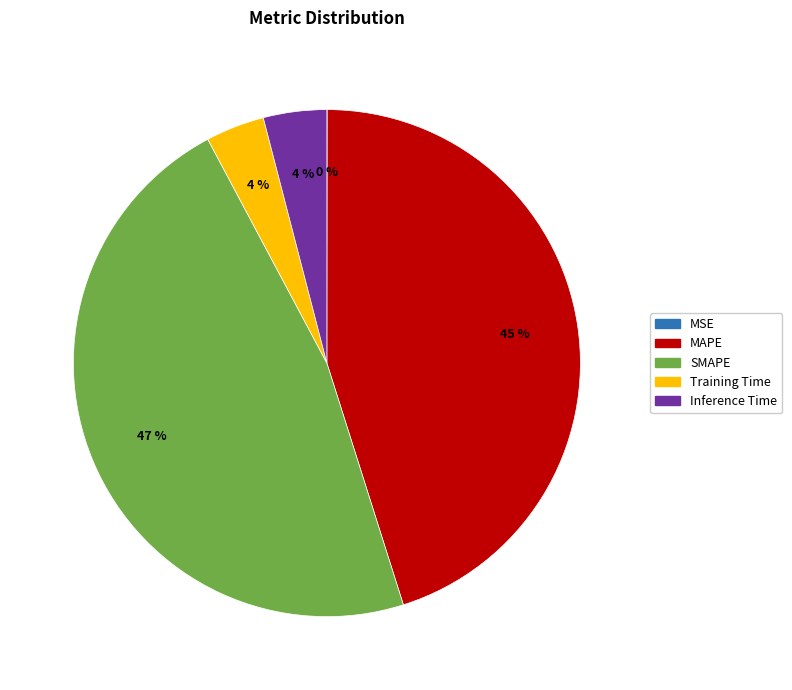

Which slice is the largest?

SMAPE